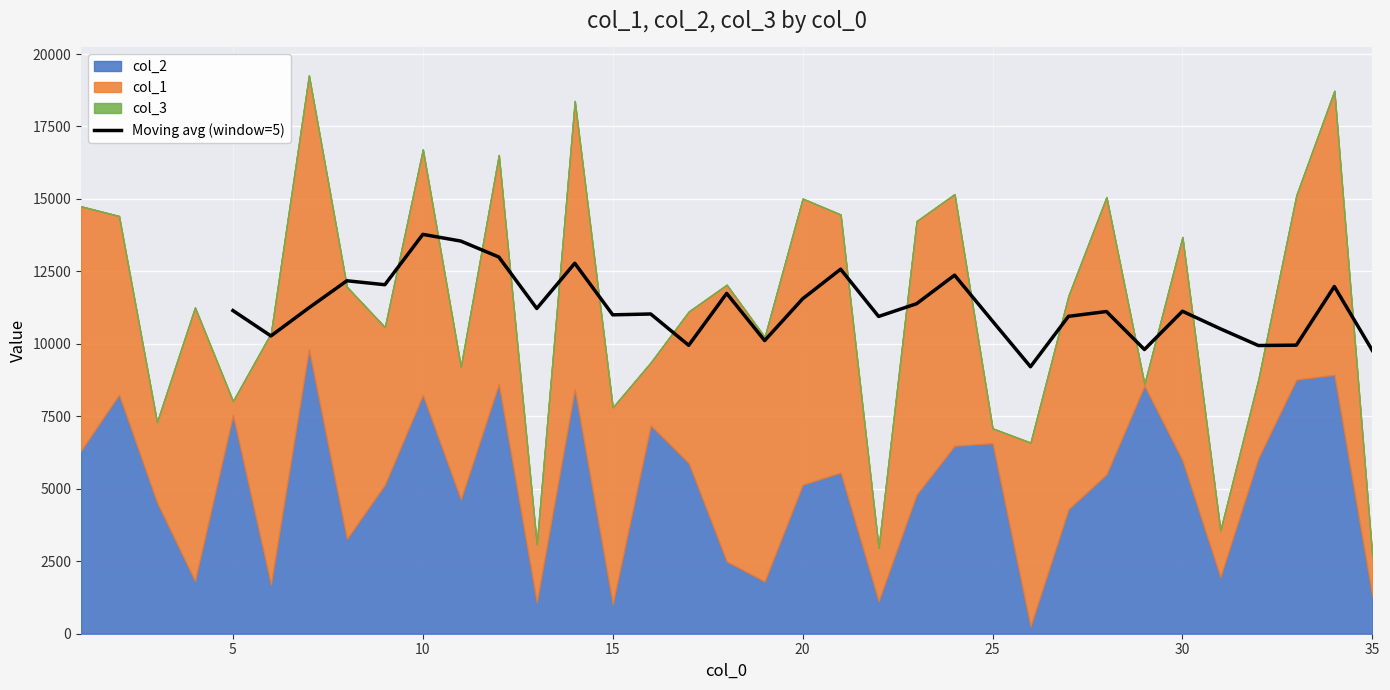

What is the minimum value shown in the chart?

9211.2